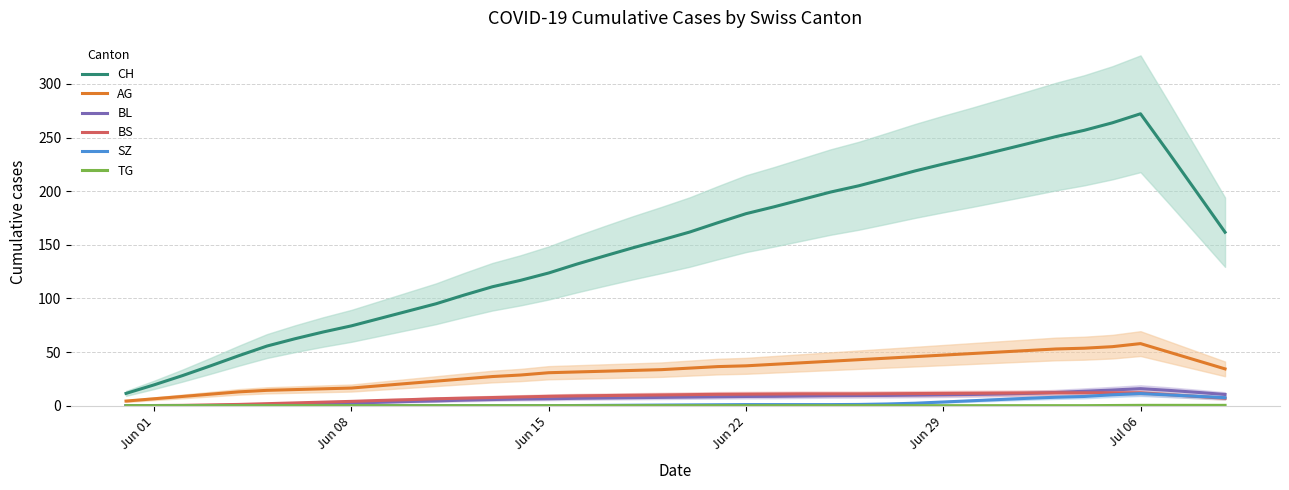

Which series ends up on top after the final intersection of BS and BL?

BL